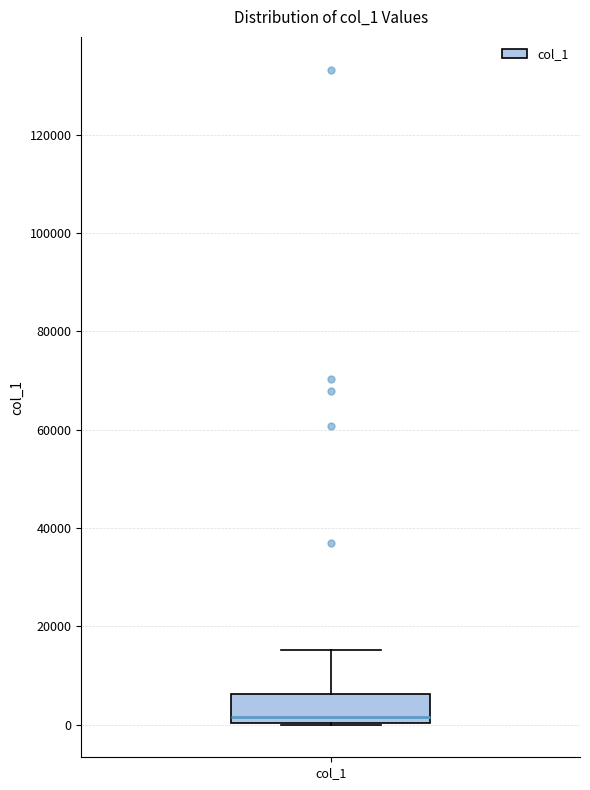

Read this box plot against the y-axis: the position of the median line, the range covered by the box, and the ends of both whiskers. The values are not printed on the chart, so give them approximately, as read against the axis.

median 2000, box 0 to 6000, whiskers 0 to 16000